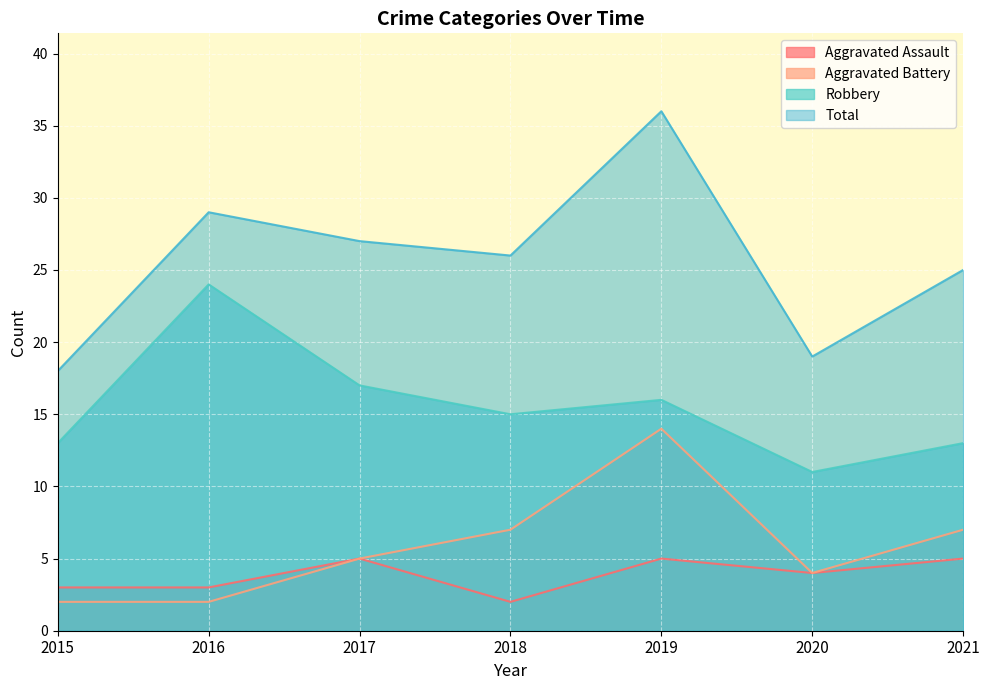

True or false: Total has a value of 33 at 2021.

False